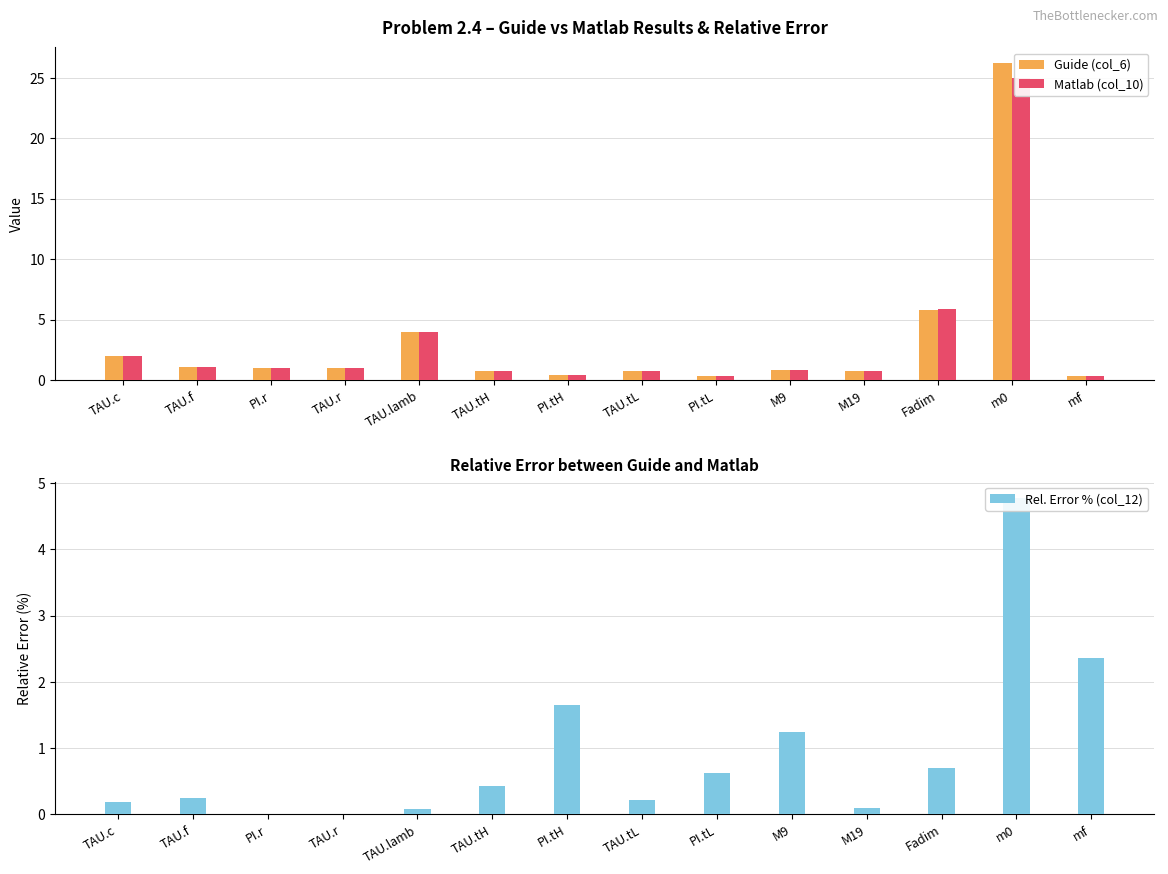

What is the label of the 14th bar from the left?

mf